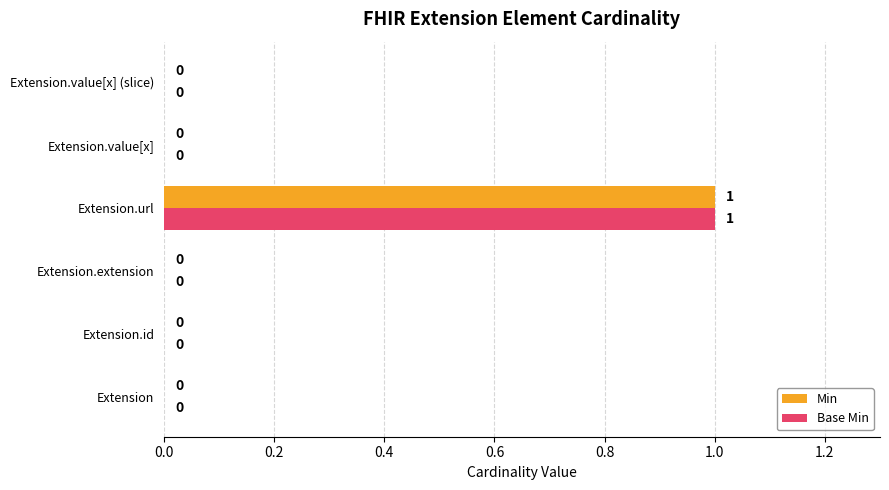

Which label corresponds to the largest value in the chart?

Extension.url